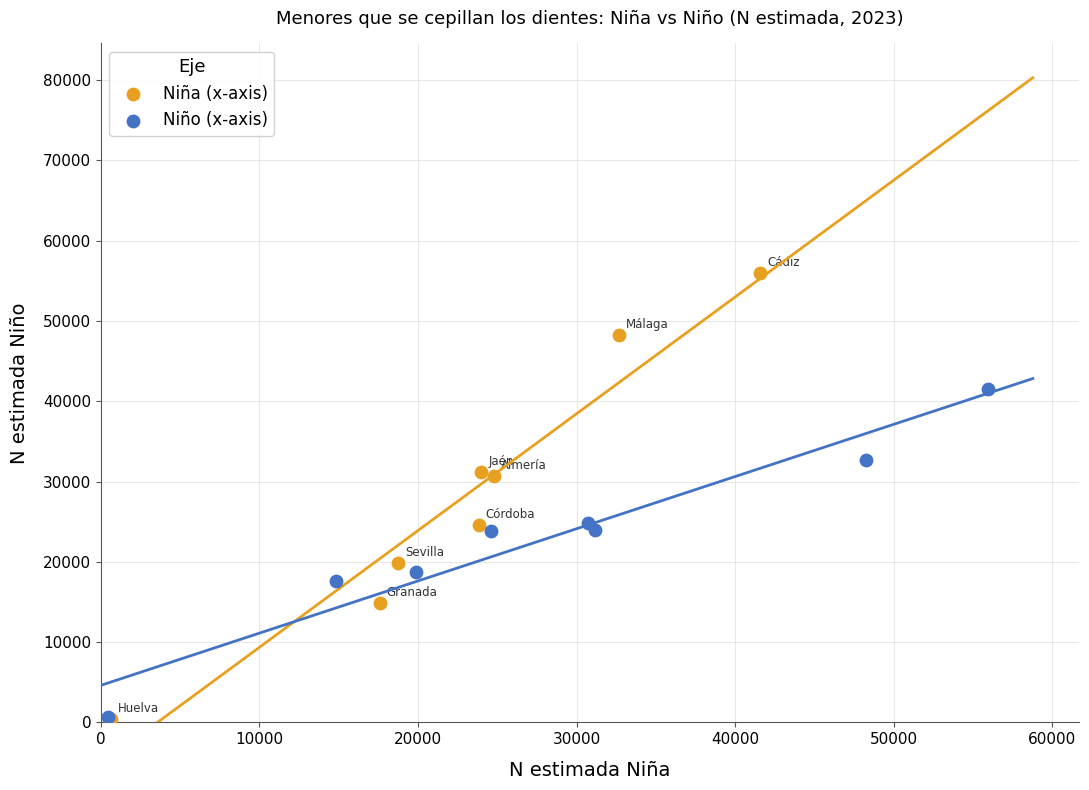

Which series contains the highest Y value?

Niña (x-axis)